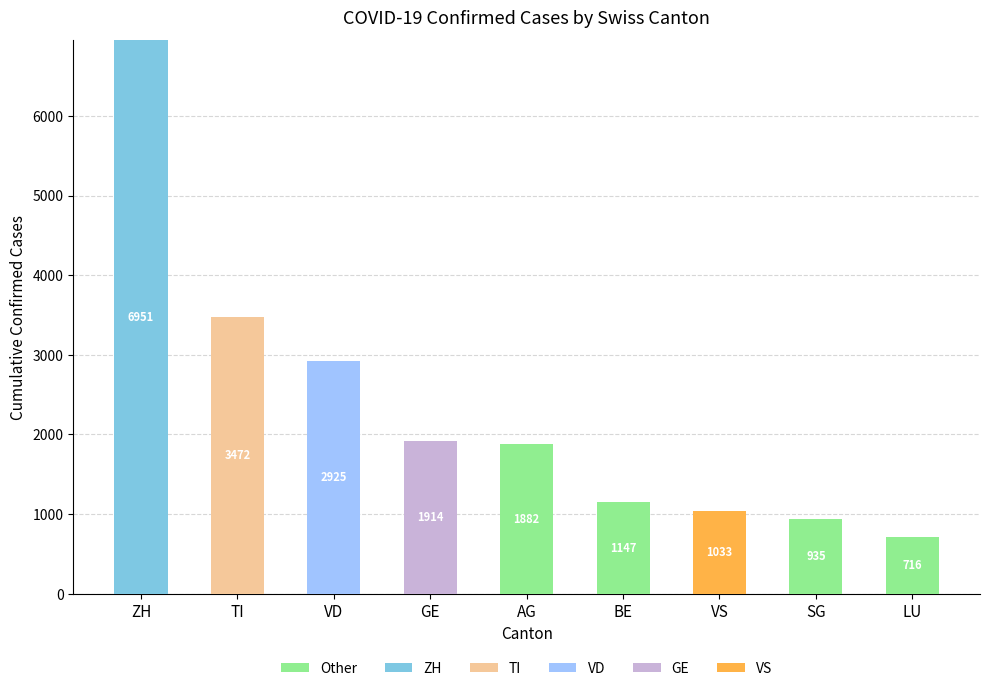

The value of Other at LU is 1015. True or false?

False